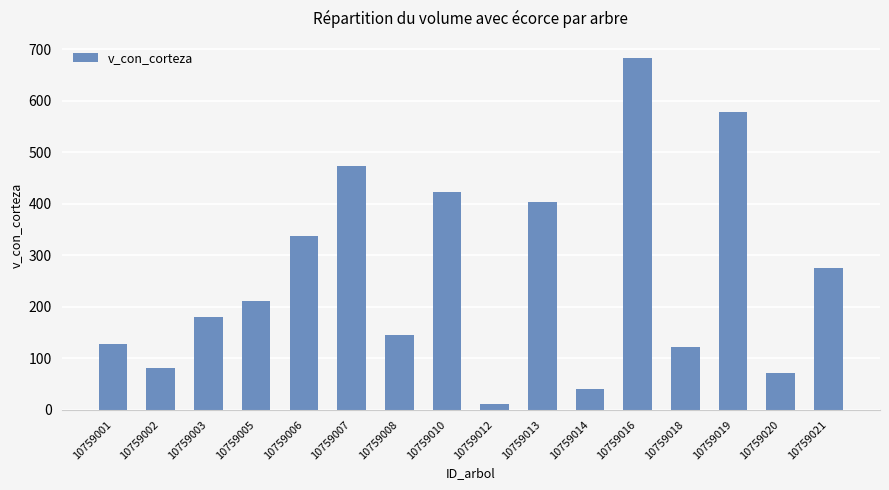

At which category does the chart reach its peak across all series?

10759016